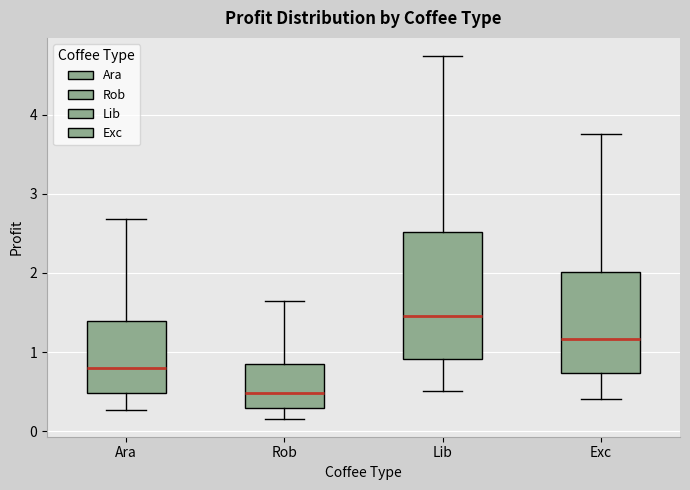

Reading left to right, read every box against the y-axis: the position of its median line, the range the box covers, and the ends of its whiskers. The values are not printed on the chart, so give them approximately, as read against the axis.

Ara: median 0.8, box 0.5 to 1.4, whiskers 0.3 to 2.7
Rob: median 0.5, box 0.3 to 0.8, whiskers 0.2 to 1.6
Lib: median 1.5, box 0.9 to 2.5, whiskers 0.5 to 4.7
Exc: median 1.2, box 0.7 to 2.0, whiskers 0.4 to 3.8